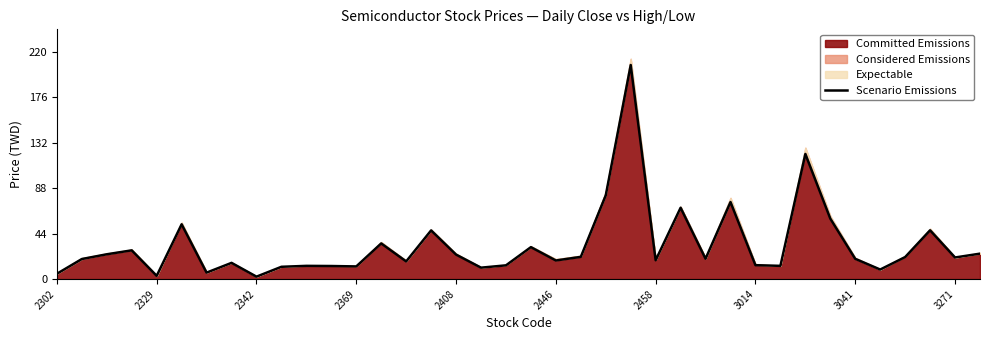

How many lines are shown in the chart?

1